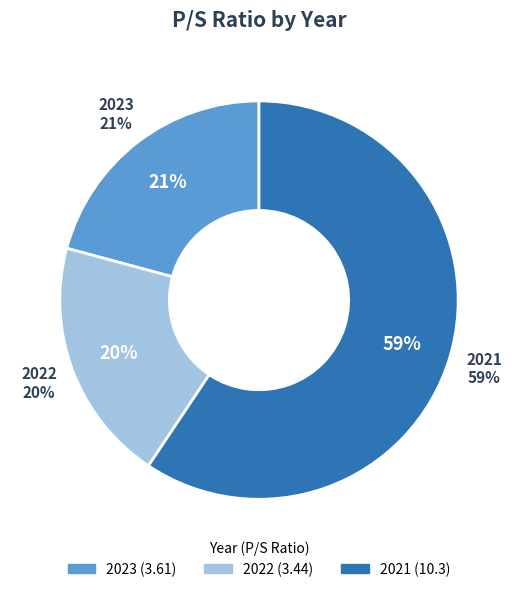

Does any single category account for the majority?

Yes